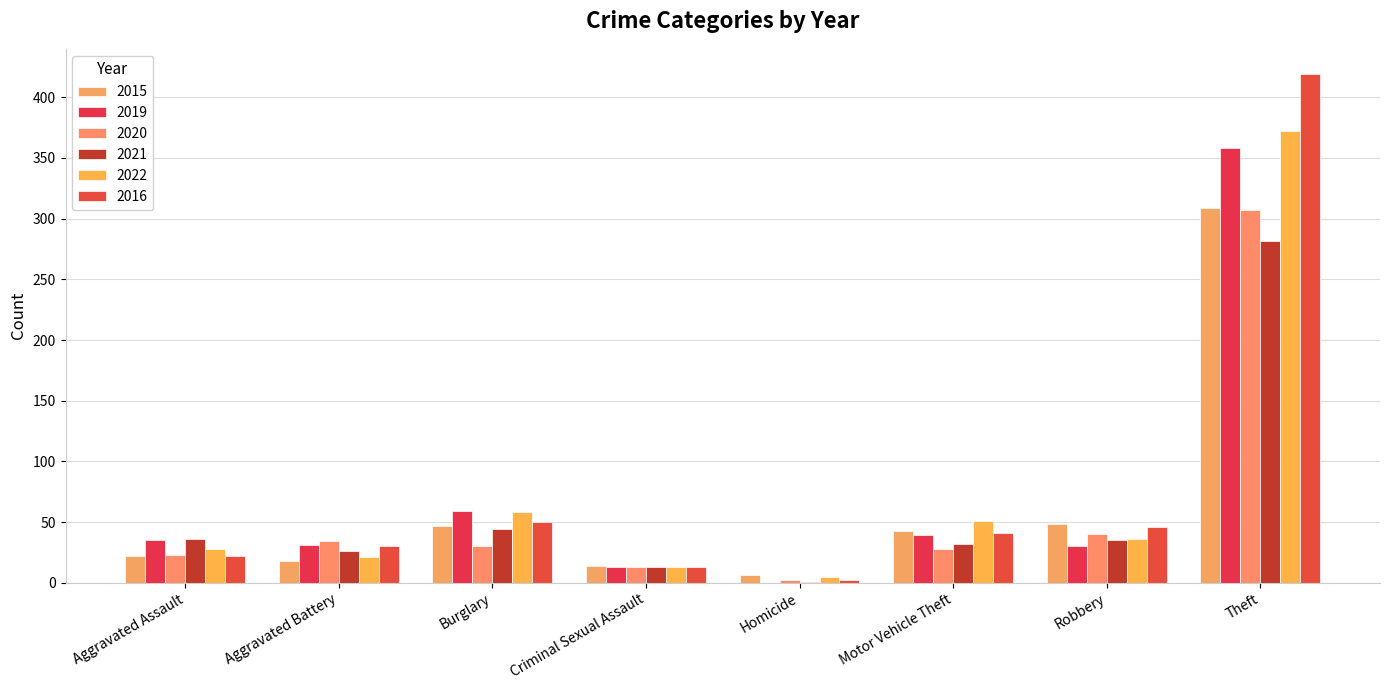

Is the value of 2019 at Motor Vehicle Theft greater than the value of 2021 at Aggravated Assault?

Yes